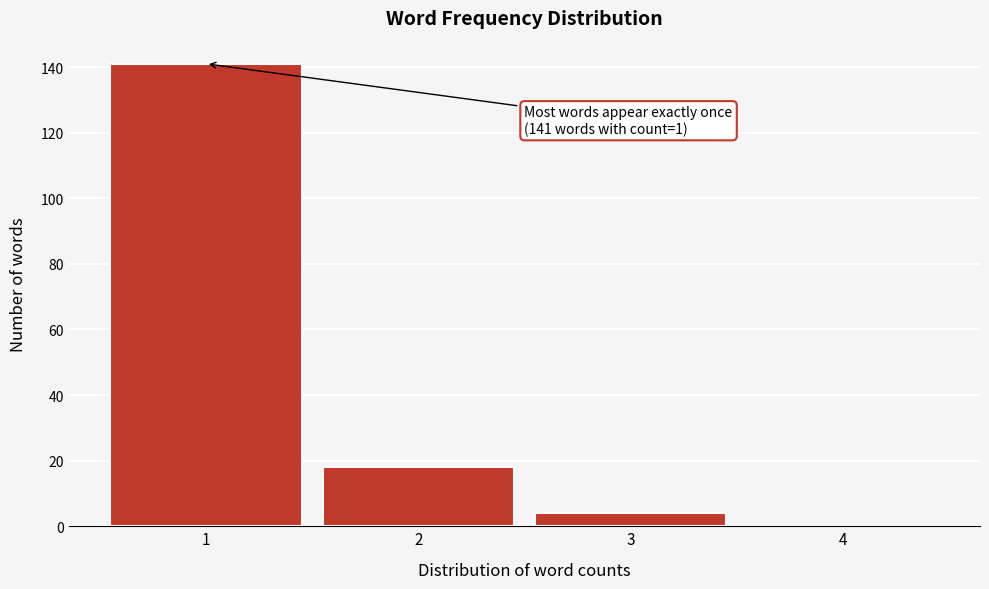

Reading right to left, what are all the values shown in this chart?

4=0	3=4	2=18	1=141